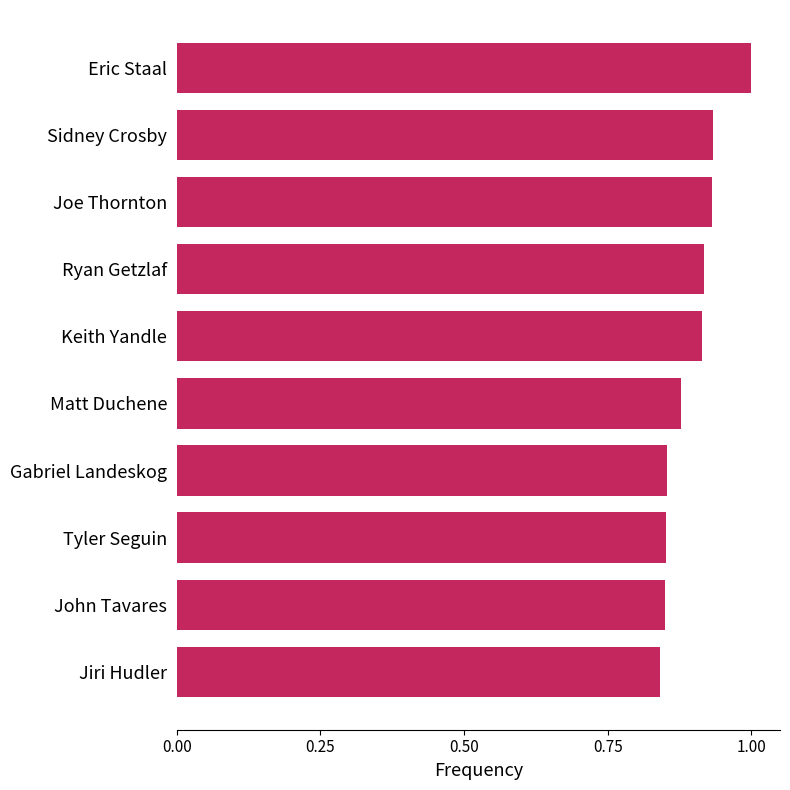

Which has a higher value, Keith Yandle or John Tavares?

Keith Yandle